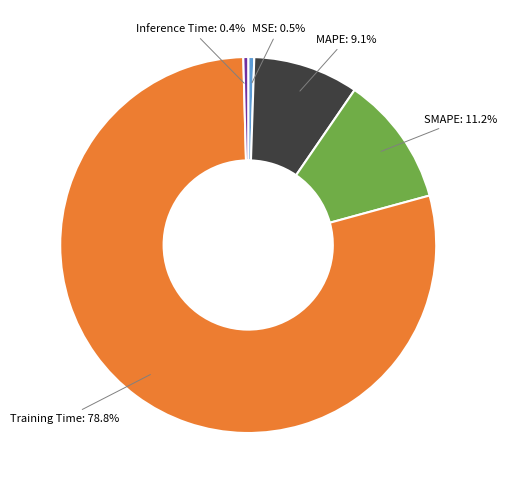

What is the largest slice in the pie chart?

Training Time